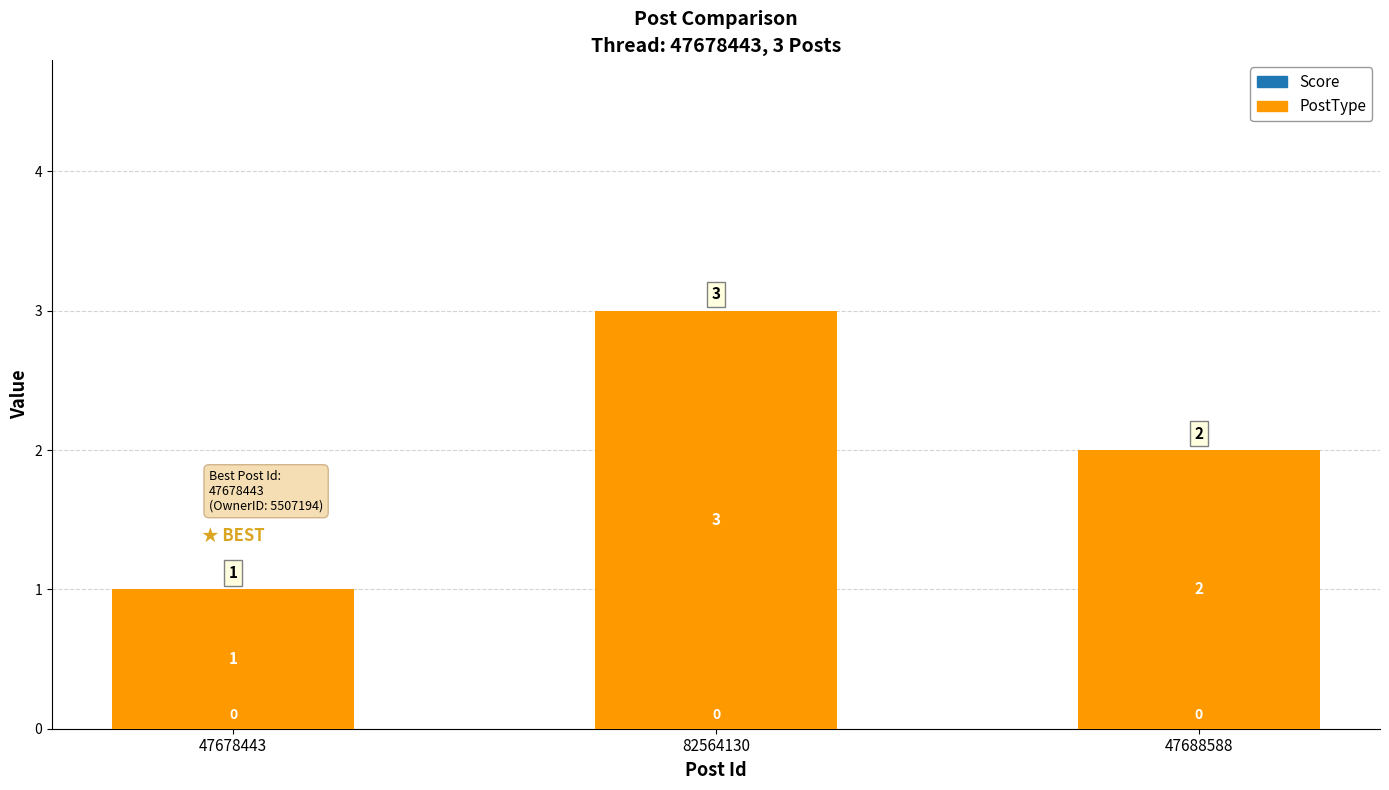

Approximately how many times larger is the value at 47678443 compared to 47688588?

0.5